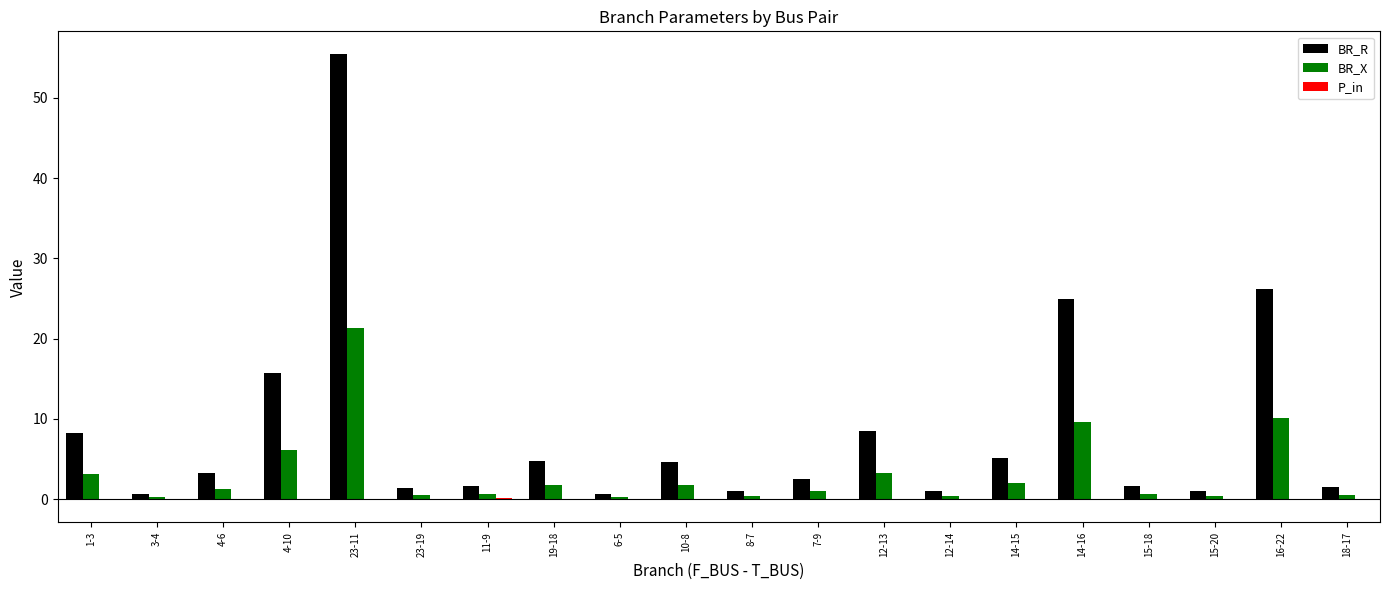

At which category is the sum across all series the highest?

23-11